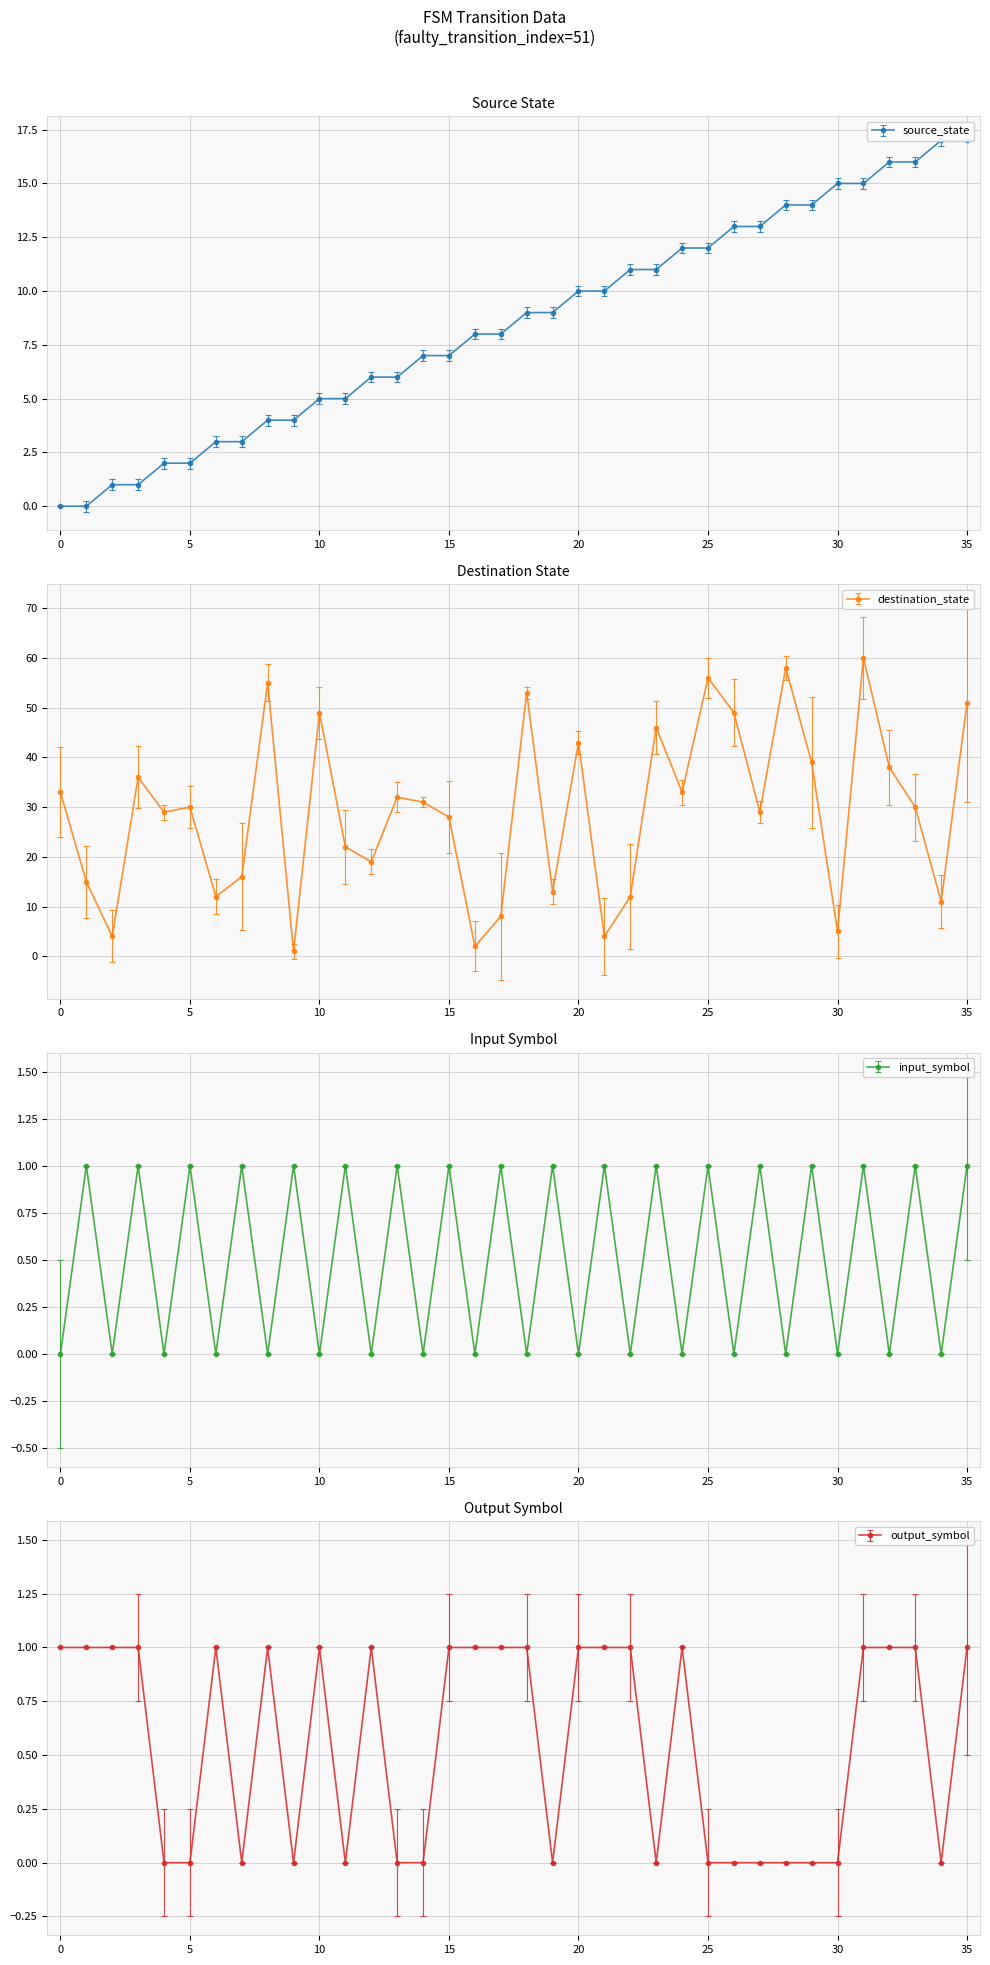

How many input_symbol values are between 0 and 1?

36